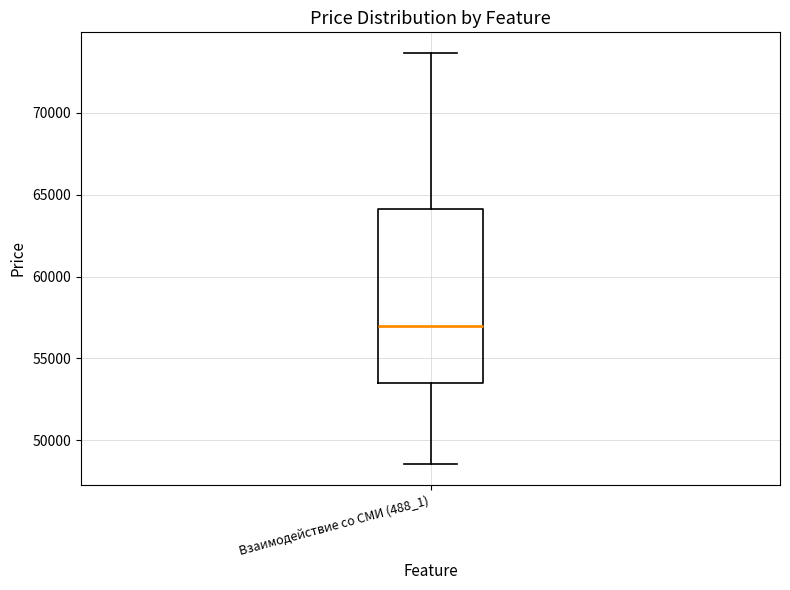

Read this box plot against the y-axis: the position of the median line, the range covered by the box, and the ends of both whiskers. The values are not printed on the chart, so give them approximately, as read against the axis.

median 57000, box 53500 to 64000, whiskers 48500 to 73500